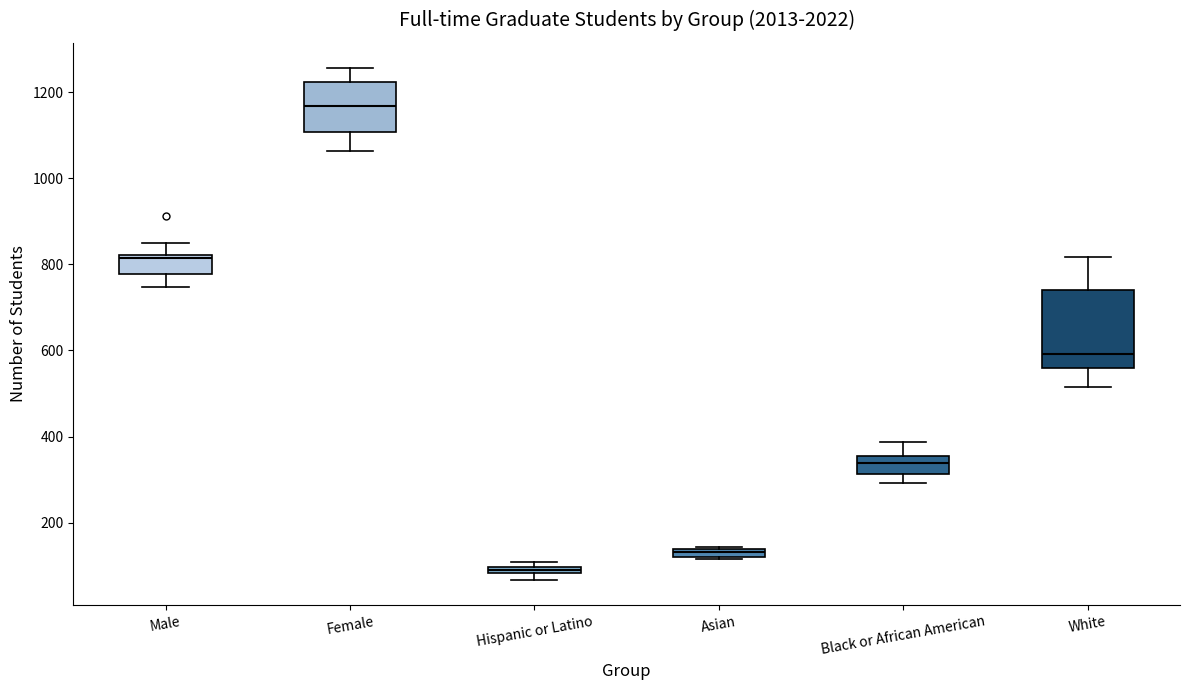

Comparing the boxes themselves (not the whiskers), which one is the tallest?

White